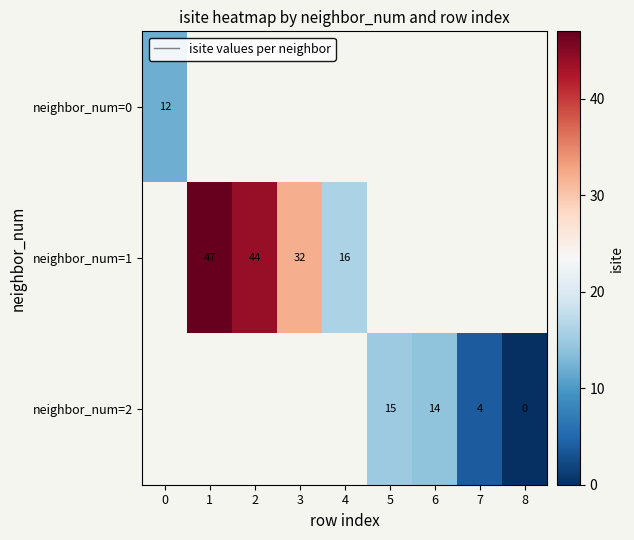

Is it true that neighbor_num=2 equals 9 at 5?

False